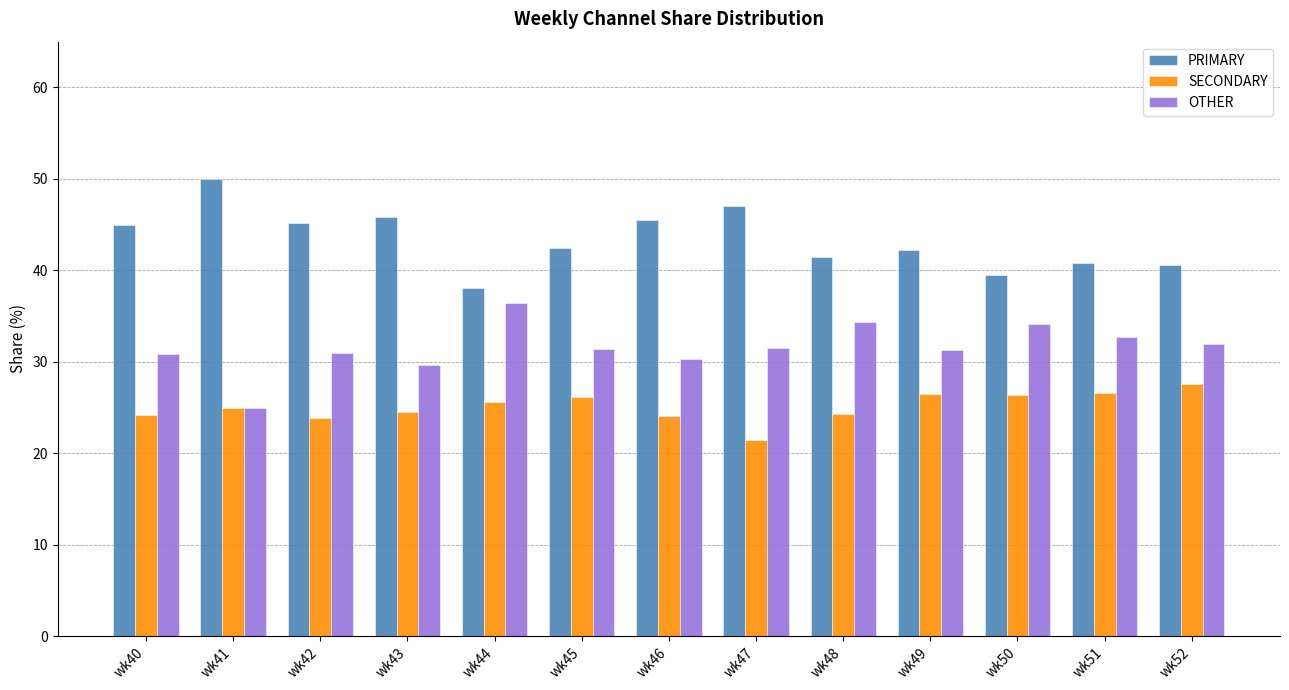

What value does the OTHER series have at wk51?

32.7